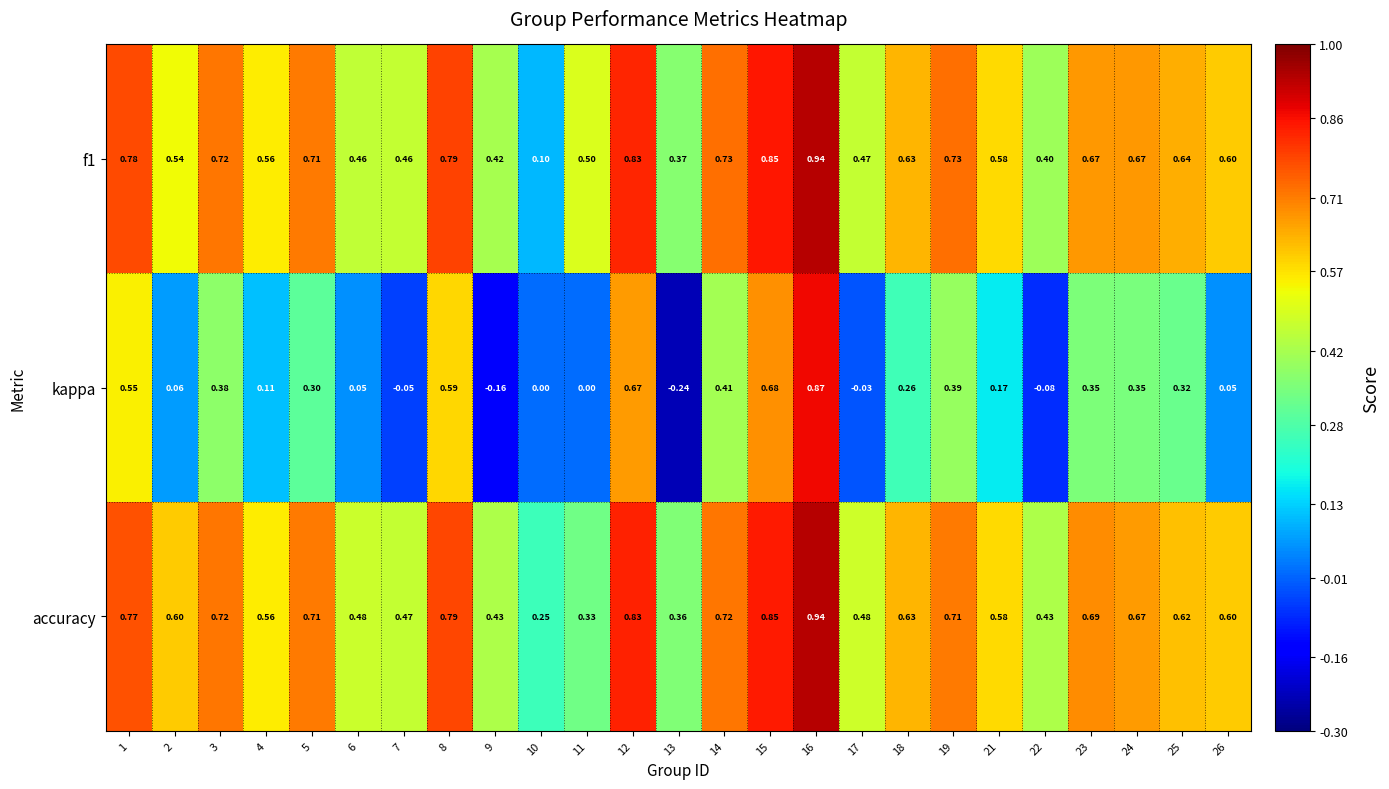

Is the value of accuracy at 18 greater than the value of kappa at 23?

Yes